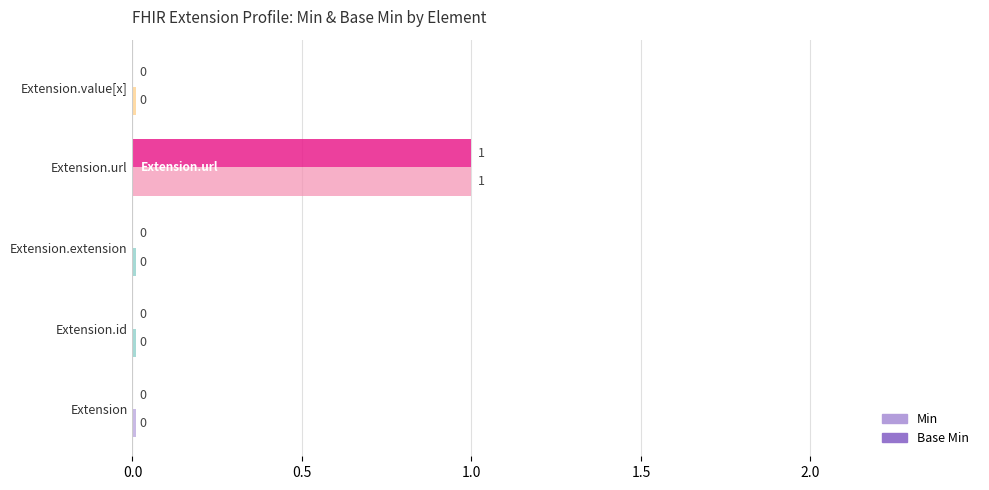

The value of Min at Extension.id is 0. True or false?

True